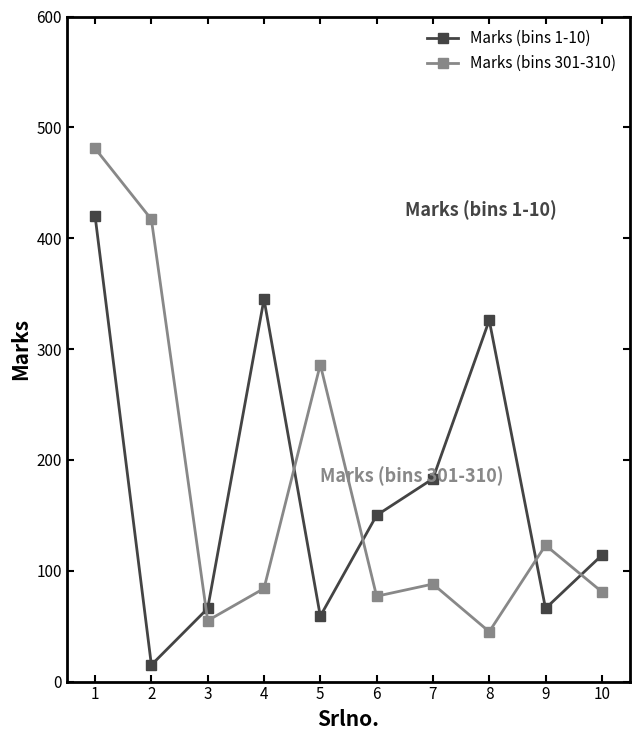

What is the highest value of the Marks (bins 301-310) series?

481